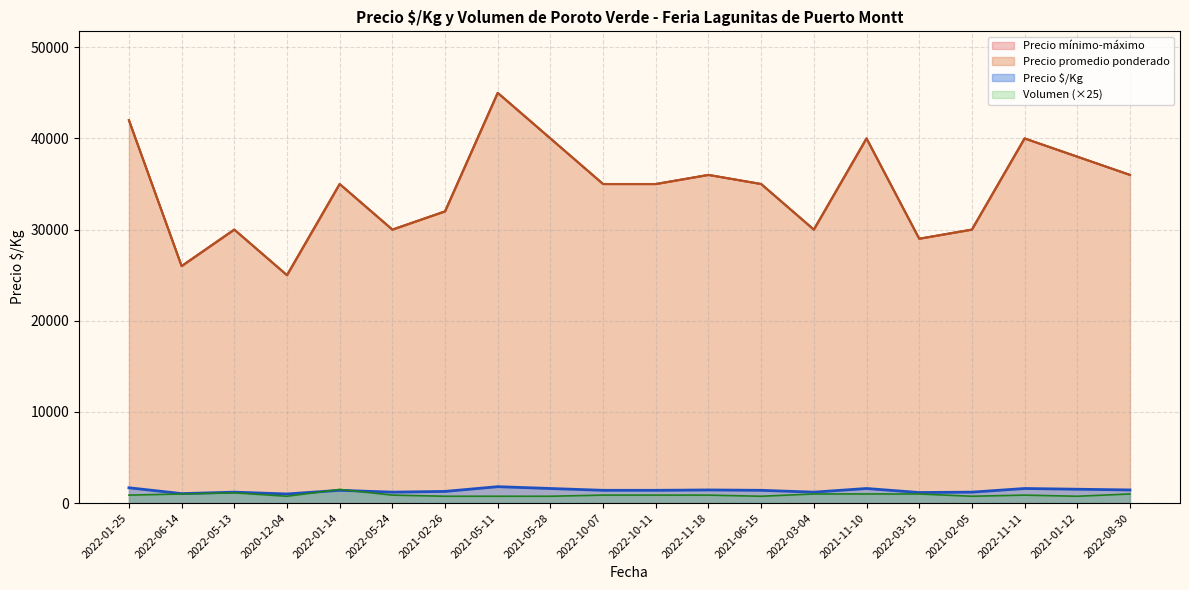

Reading right to left, extract all data points from this chart.

Precio promedio ponderado: 36000	38000	40000	30000	29000	40000	30000	35000	36000	35000	35000	40000	45000	32000	30000	35000	25000	30000	26000	42000
Precio mínimo: 36000	38000	40000	30000	29000	40000	30000	35000	36000	35000	35000	40000	45000	32000	30000	35000	25000	30000	26000	42000
Precio máximo: 36000	38000	40000	30000	29000	40000	30000	35000	36000	35000	35000	40000	45000	32000	30000	35000	25000	30000	26000	42000